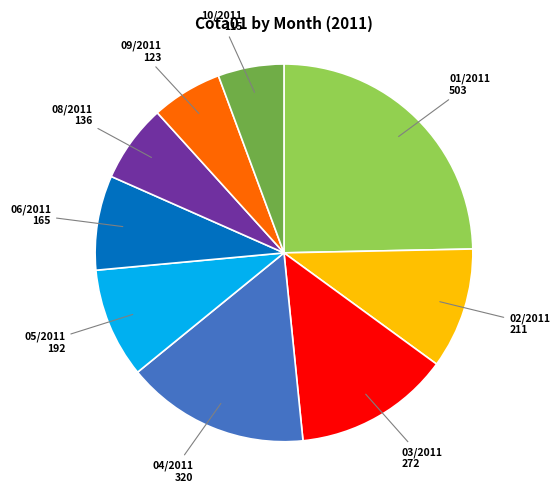

Which slice is the largest?

01/2011